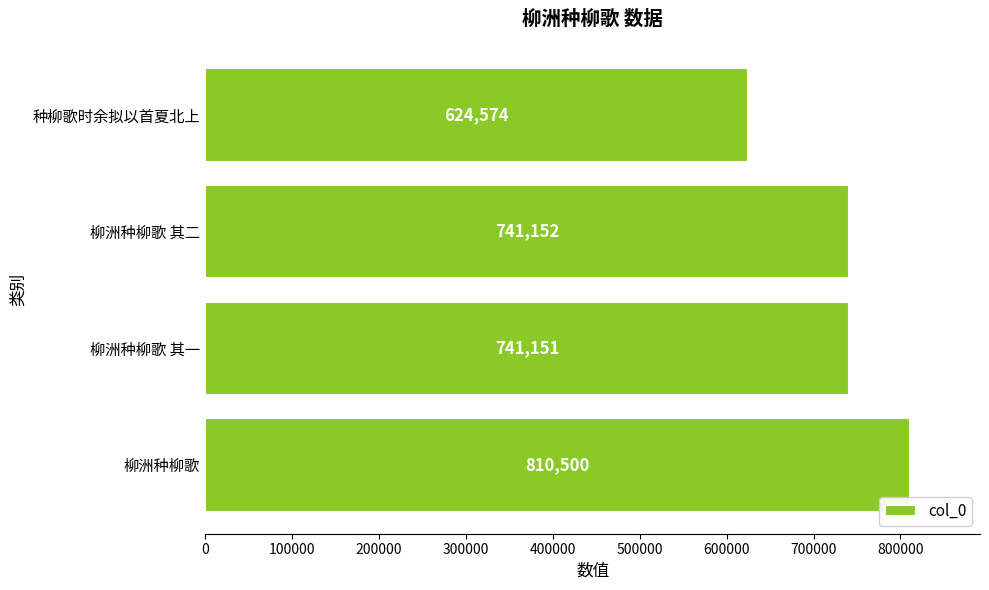

Is it true that the value at 柳洲种柳歌 is 175386?

False